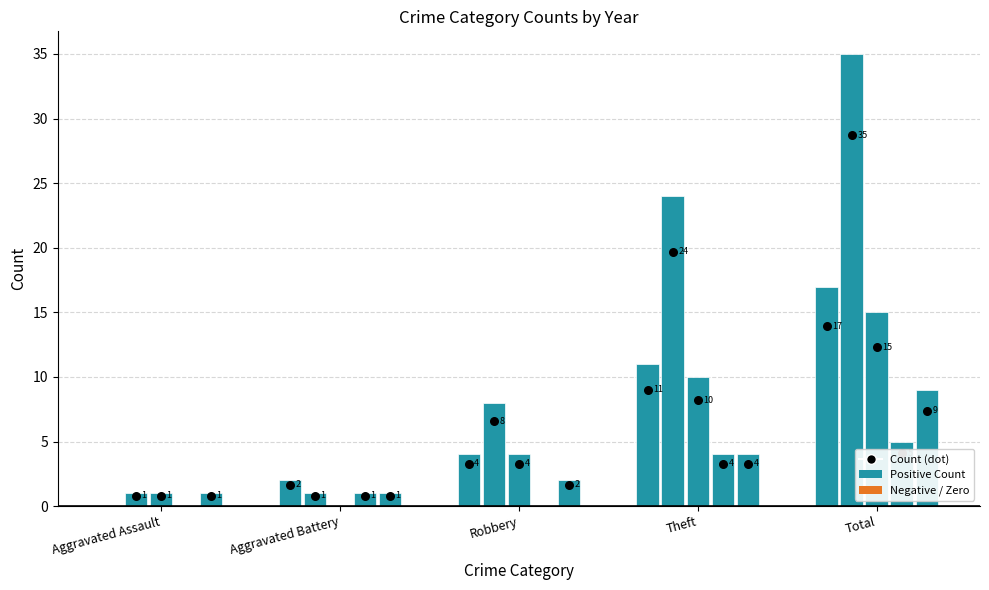

Is the value of 2023 at Robbery greater than the value of 2019 at Robbery?

No